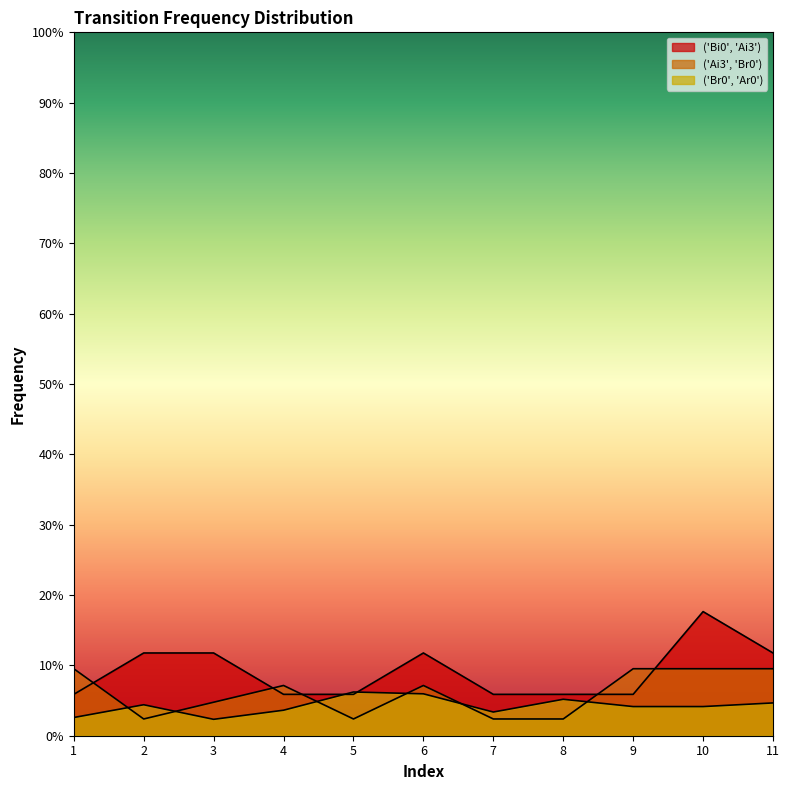

At which category does ('Bi0', 'Ai3') reach its first local peak?

6